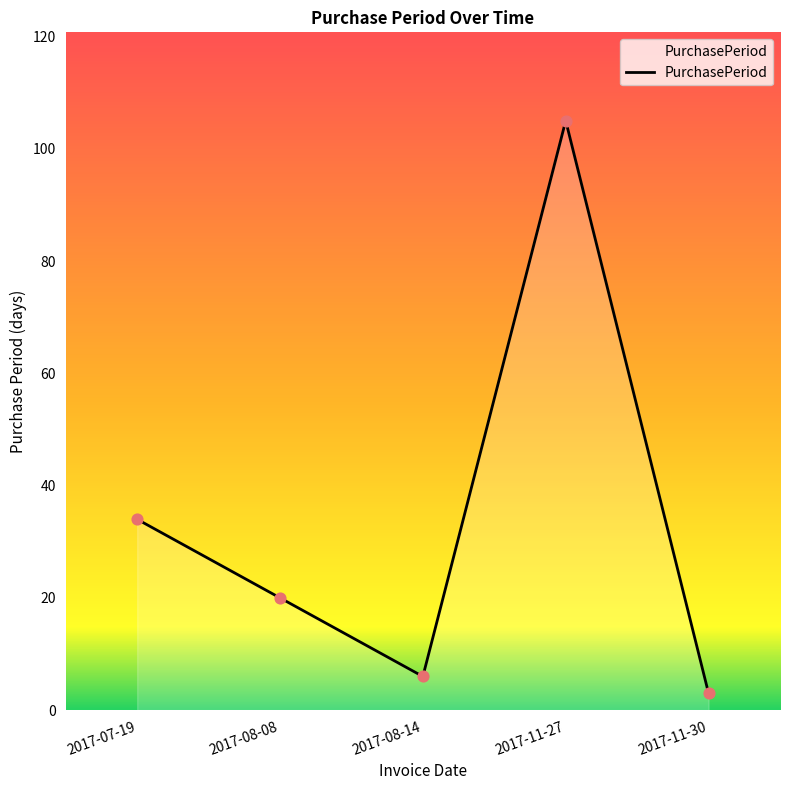

Which has a higher value, 2017-08-14 or 2017-11-27?

2017-11-27